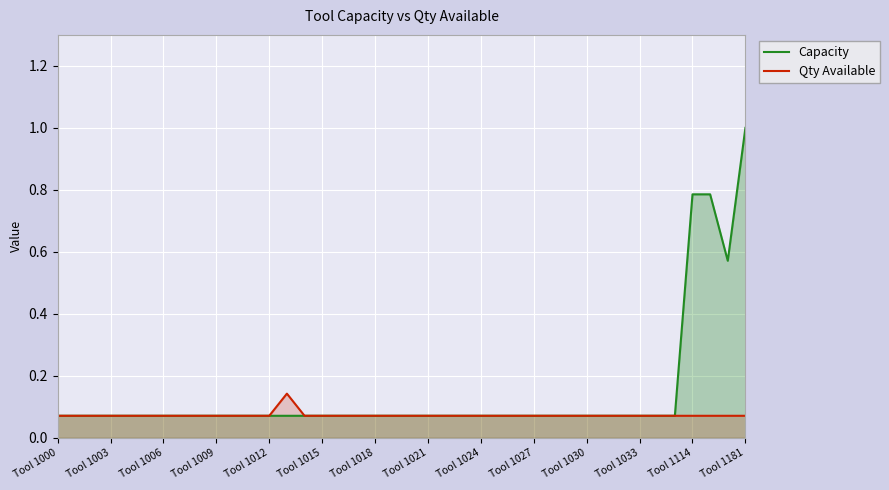

What is the minimum value for Qty Available?

0.1